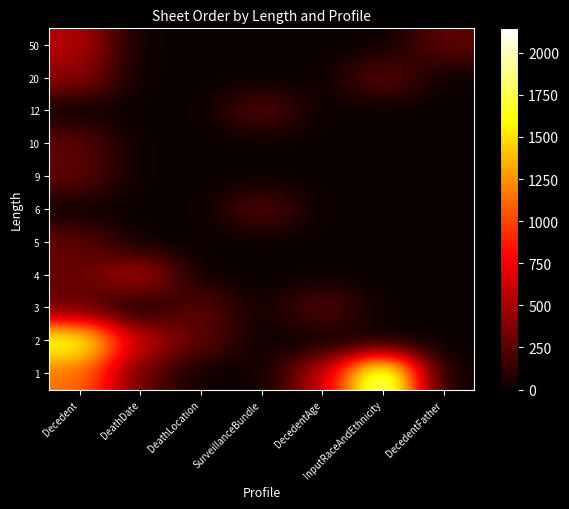

Count the number of categories in the chart.

7